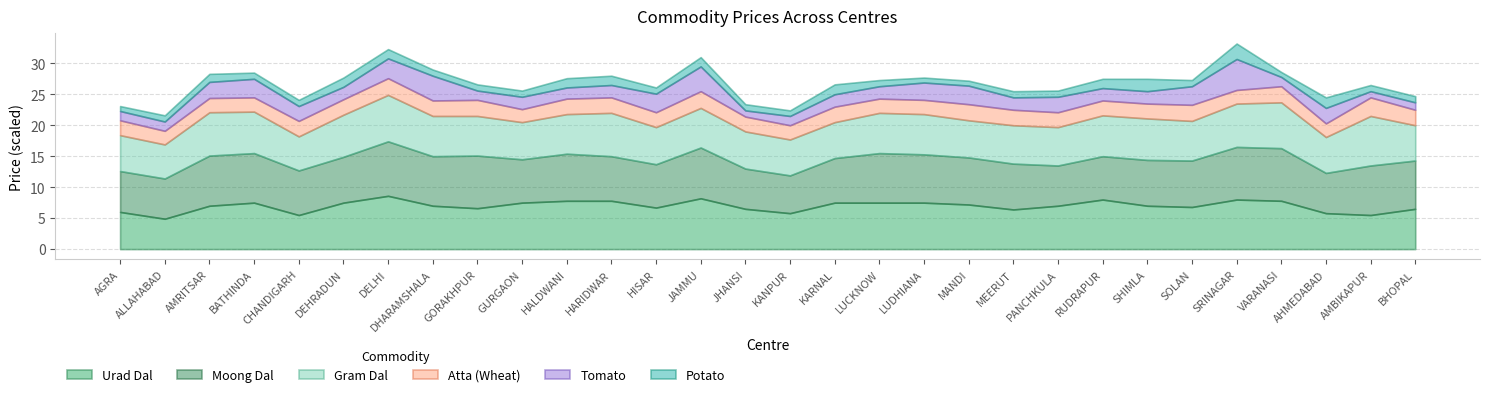

The value of Atta (Wheat) at JHANSI is 34. True or false?

False